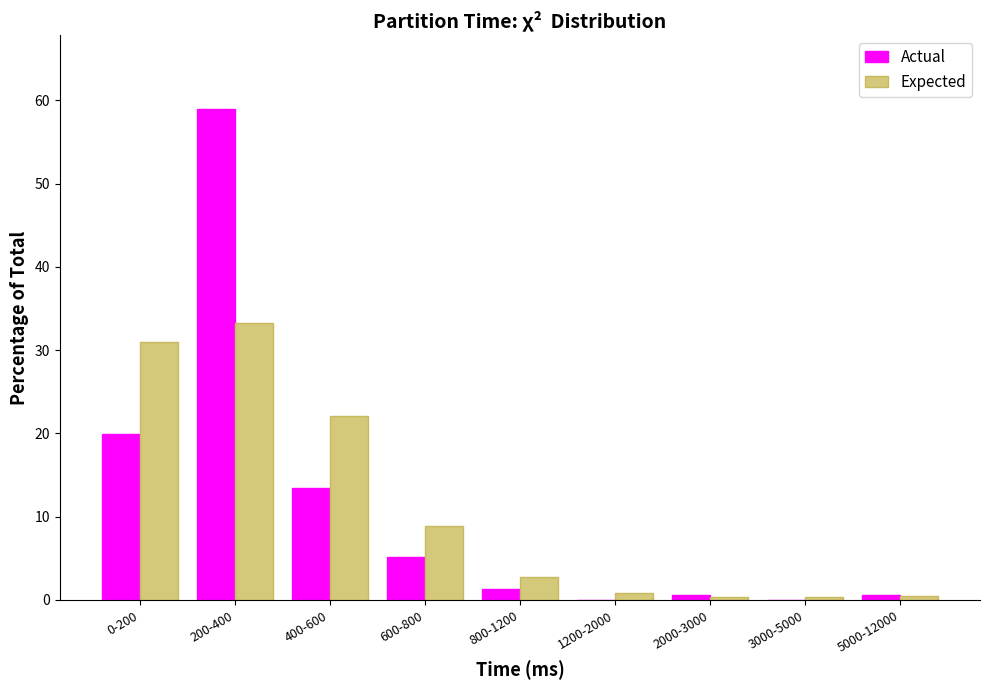

Reading left to right, what are all the values shown in this chart?

Actual: 0-200=19.9	200-400=59.0	400-600=13.5	600-800=5.1	800-1200=1.3	1200-2000=0.0	2000-3000=0.6	3000-5000=0.0	5000-12000=0.6
Expected: 0-200=31.0	200-400=33.2	400-600=22.1	600-800=8.9	800-1200=2.8	1200-2000=0.8	2000-3000=0.4	3000-5000=0.4	5000-12000=0.4